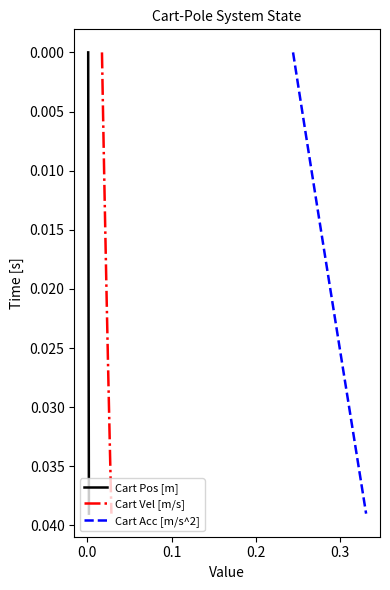

How many categories are shown in the chart?

40